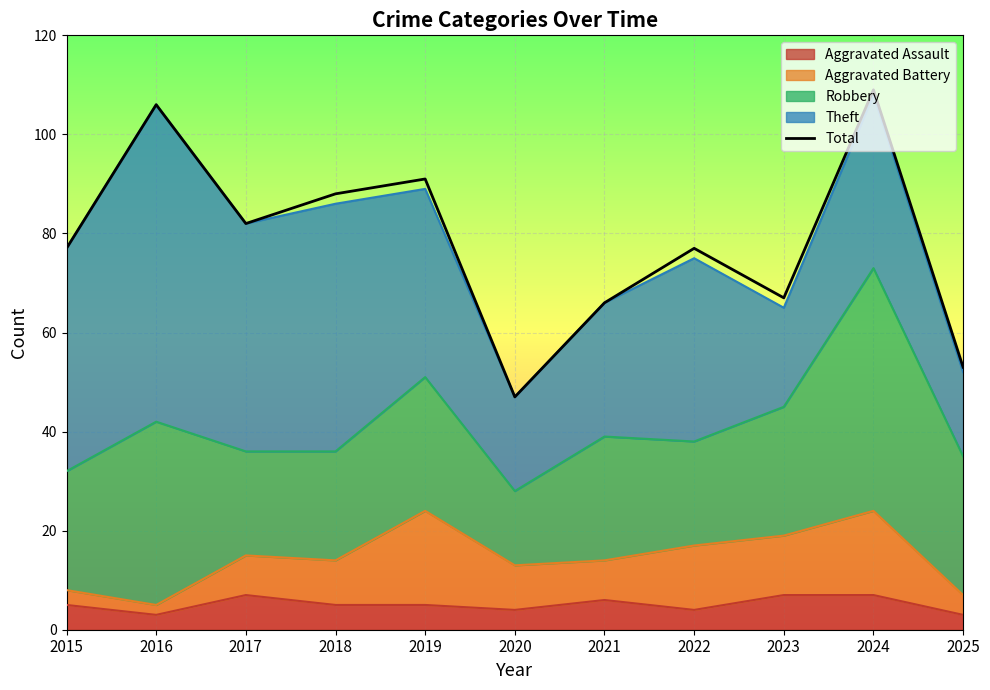

What is the sum of all values?

863